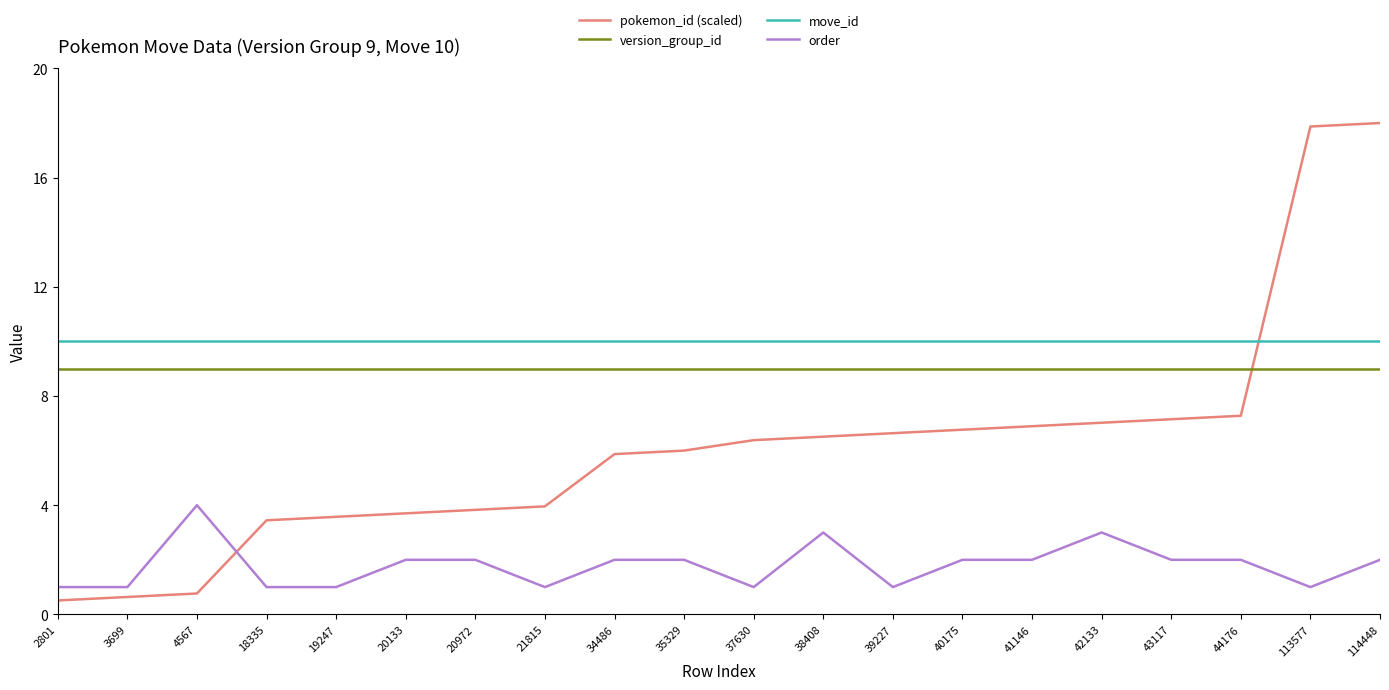

What are all the series names shown in the legend?

pokemon_id (scaled), version_group_id, move_id, order